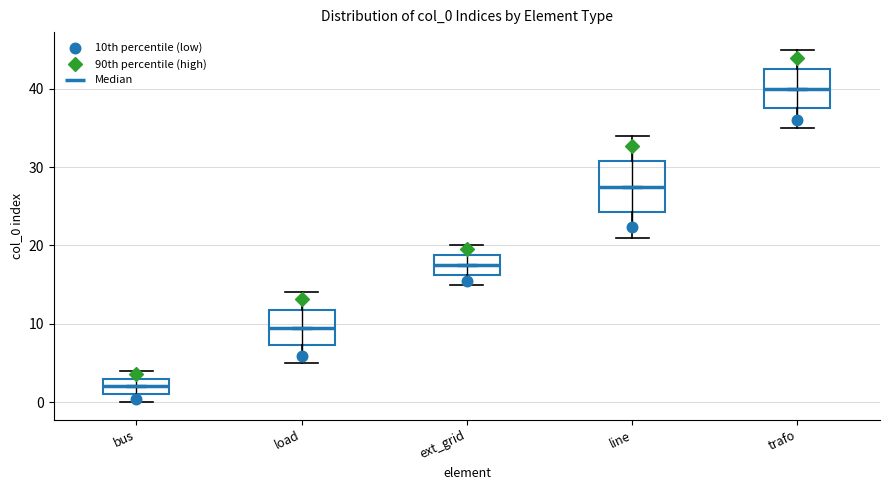

Reading left to right, transcribe this box plot: for each box, give where its median line is, the range the box spans, and where its two whiskers end, as read against the y-axis. The values are not printed on the chart, so give them approximately, as read against the axis.

bus: median 2, box 1 to 3, whiskers 0 to 4
load: median 10, box 7 to 12, whiskers 5 to 14
ext_grid: median 18, box 16 to 19, whiskers 15 to 20
line: median 28, box 24 to 31, whiskers 21 to 34
trafo: median 40, box 38 to 43, whiskers 35 to 45